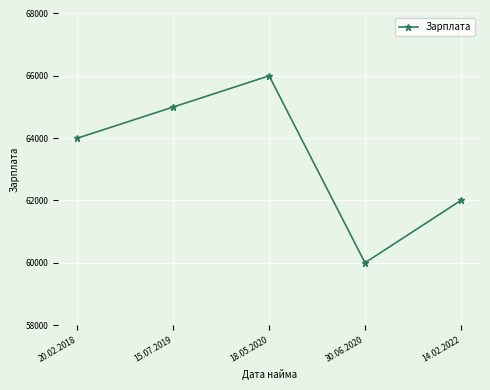

The value at 18.05.2020 is 66000. True or false?

True